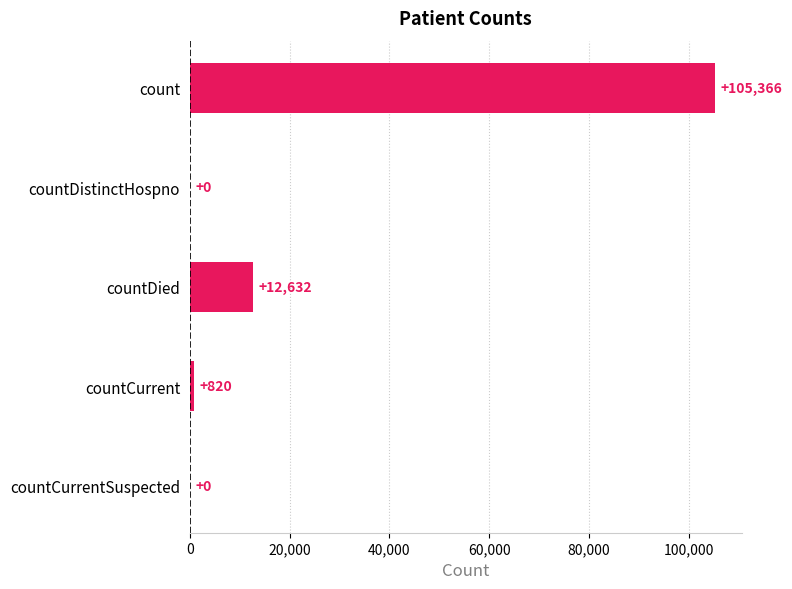

What is the sum of the values at countDied and count?

117998